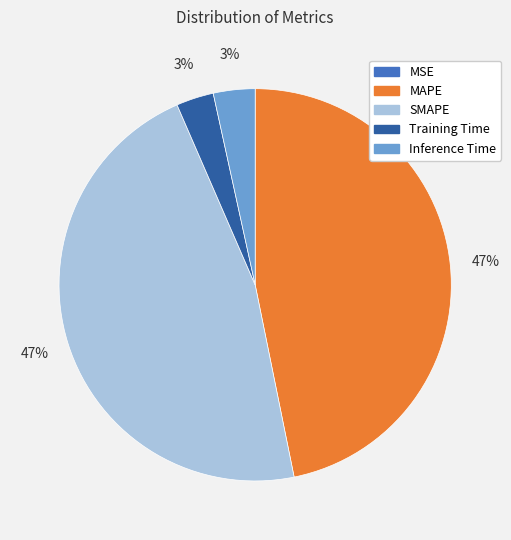

Between Inference Time and MAPE, which is larger?

MAPE